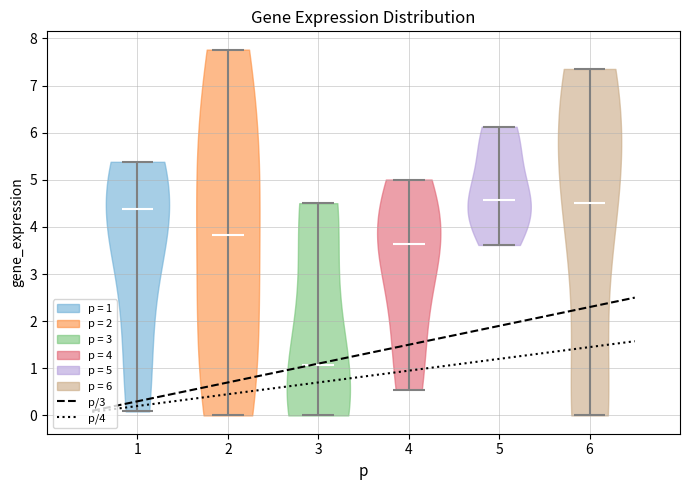

Reading left to right, read every violin against the y-axis: where its median line is, and the lowest and highest points it reaches. The values are not printed on the chart, so give them approximately, as read against the axis.

1: median line 4.4, lowest point 0.1, highest point 5.4
2: median line 3.8, lowest point 0.0, highest point 7.8
3: median line 1.1, lowest point 0.0, highest point 4.5
4: median line 3.6, lowest point 0.5, highest point 5.0
5: median line 4.6, lowest point 3.6, highest point 6.1
6: median line 4.5, lowest point 0.0, highest point 7.4